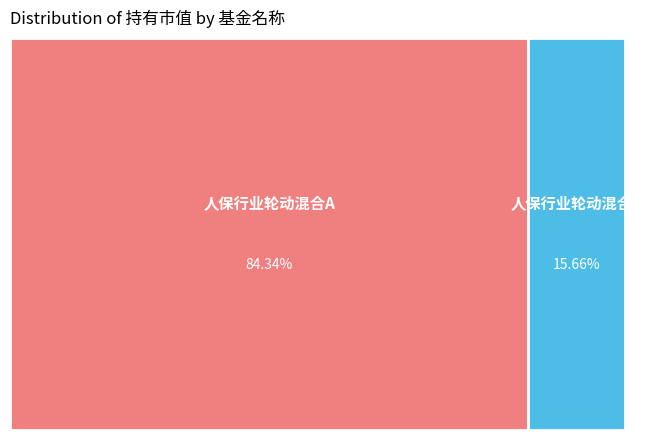

How many segments does this pie chart have?

2